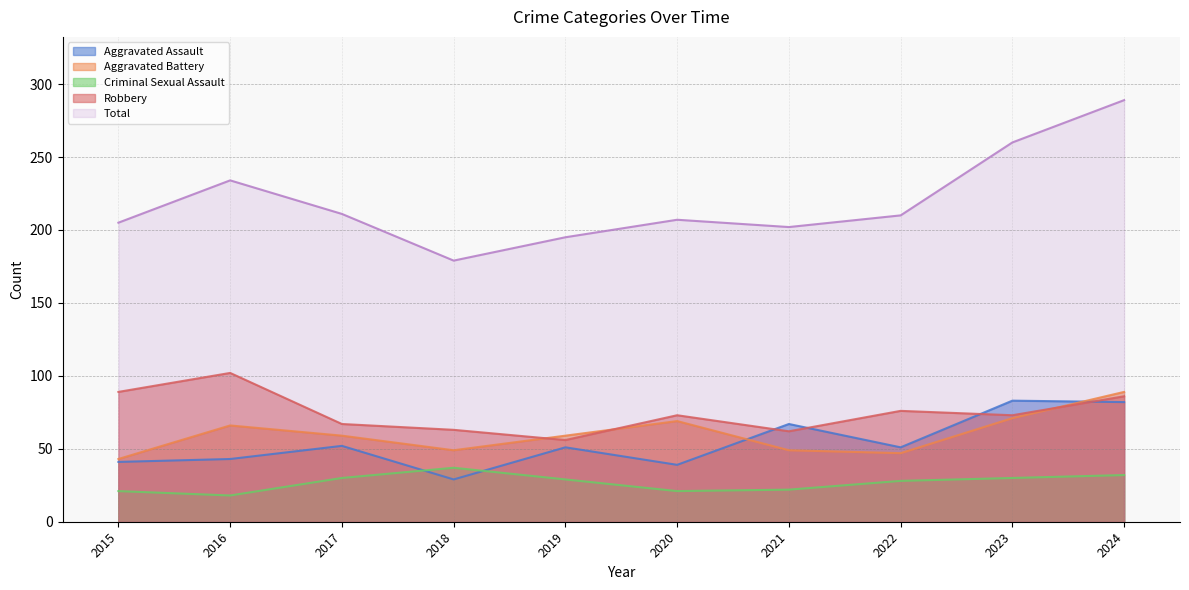

How many categories are shown in the chart?

10